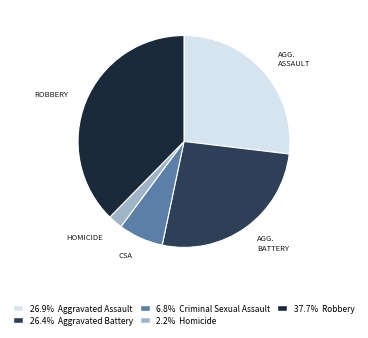

Is there a majority slice in this chart?

No